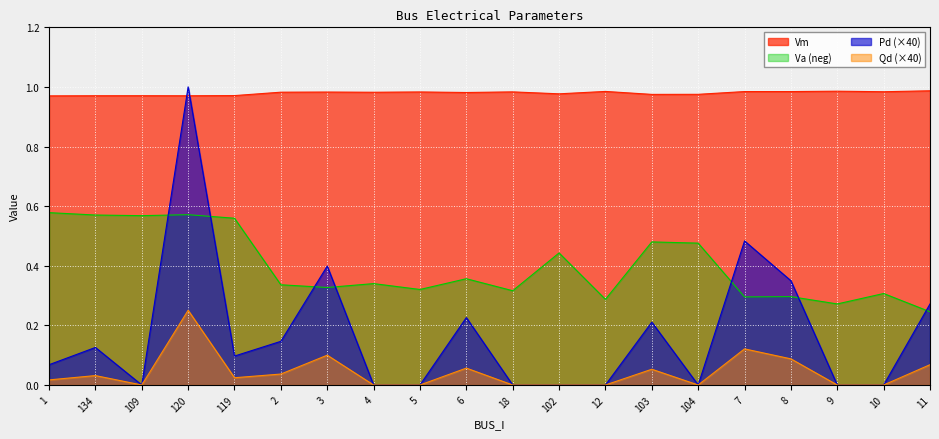

True or false: Vm has more than 2 interior local peaks.

True